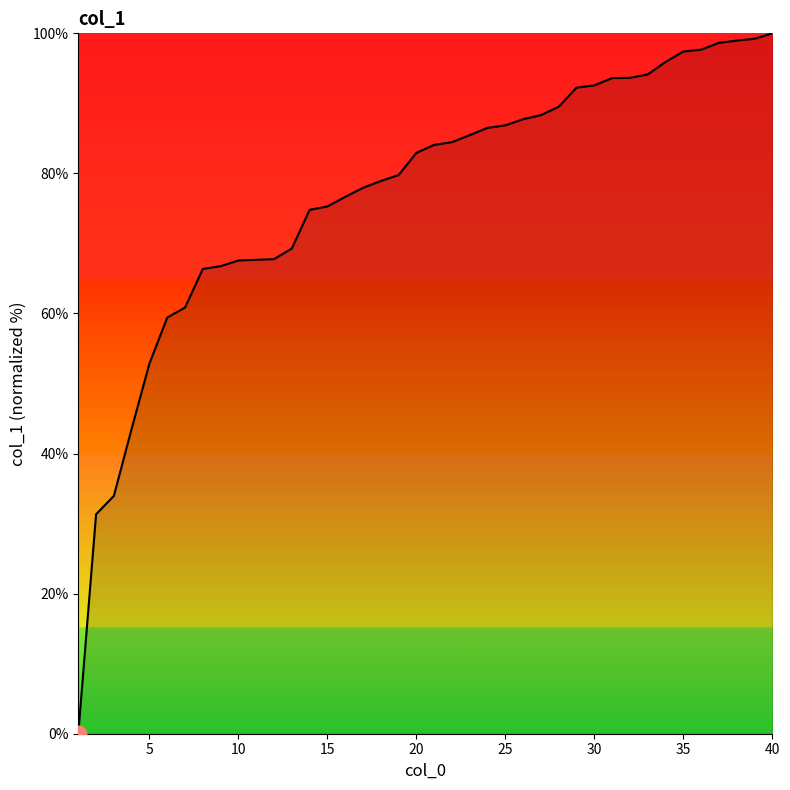

What is the greatest value displayed?

100.0